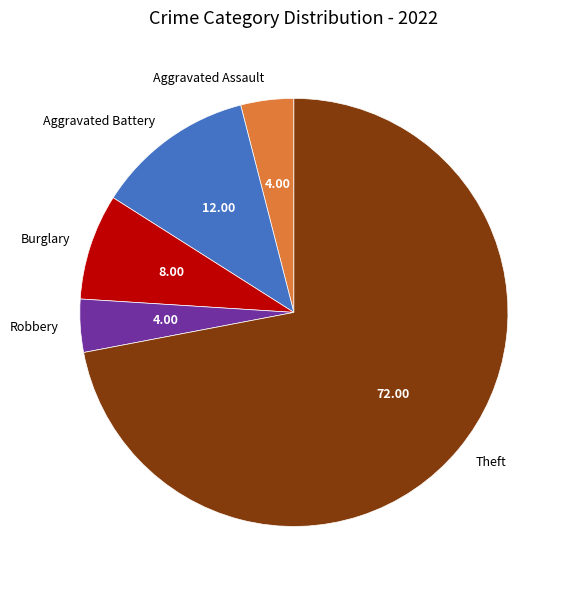

Is the sum of Aggravated Assault and Burglary greater than half?

No